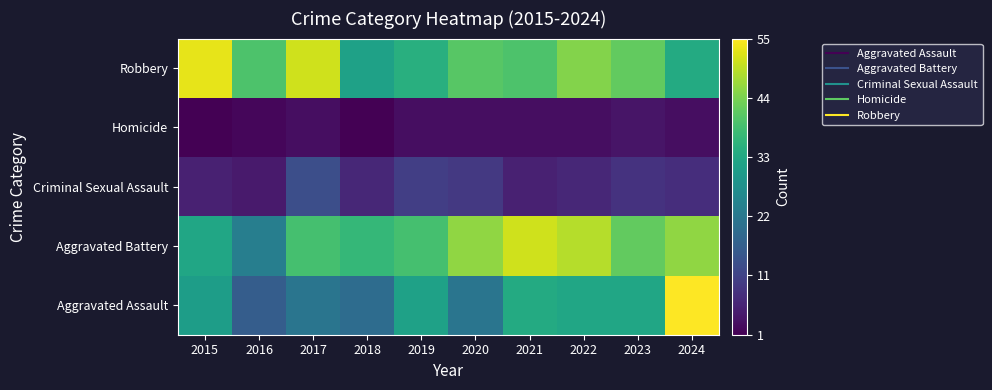

What is the smallest value displayed?

1